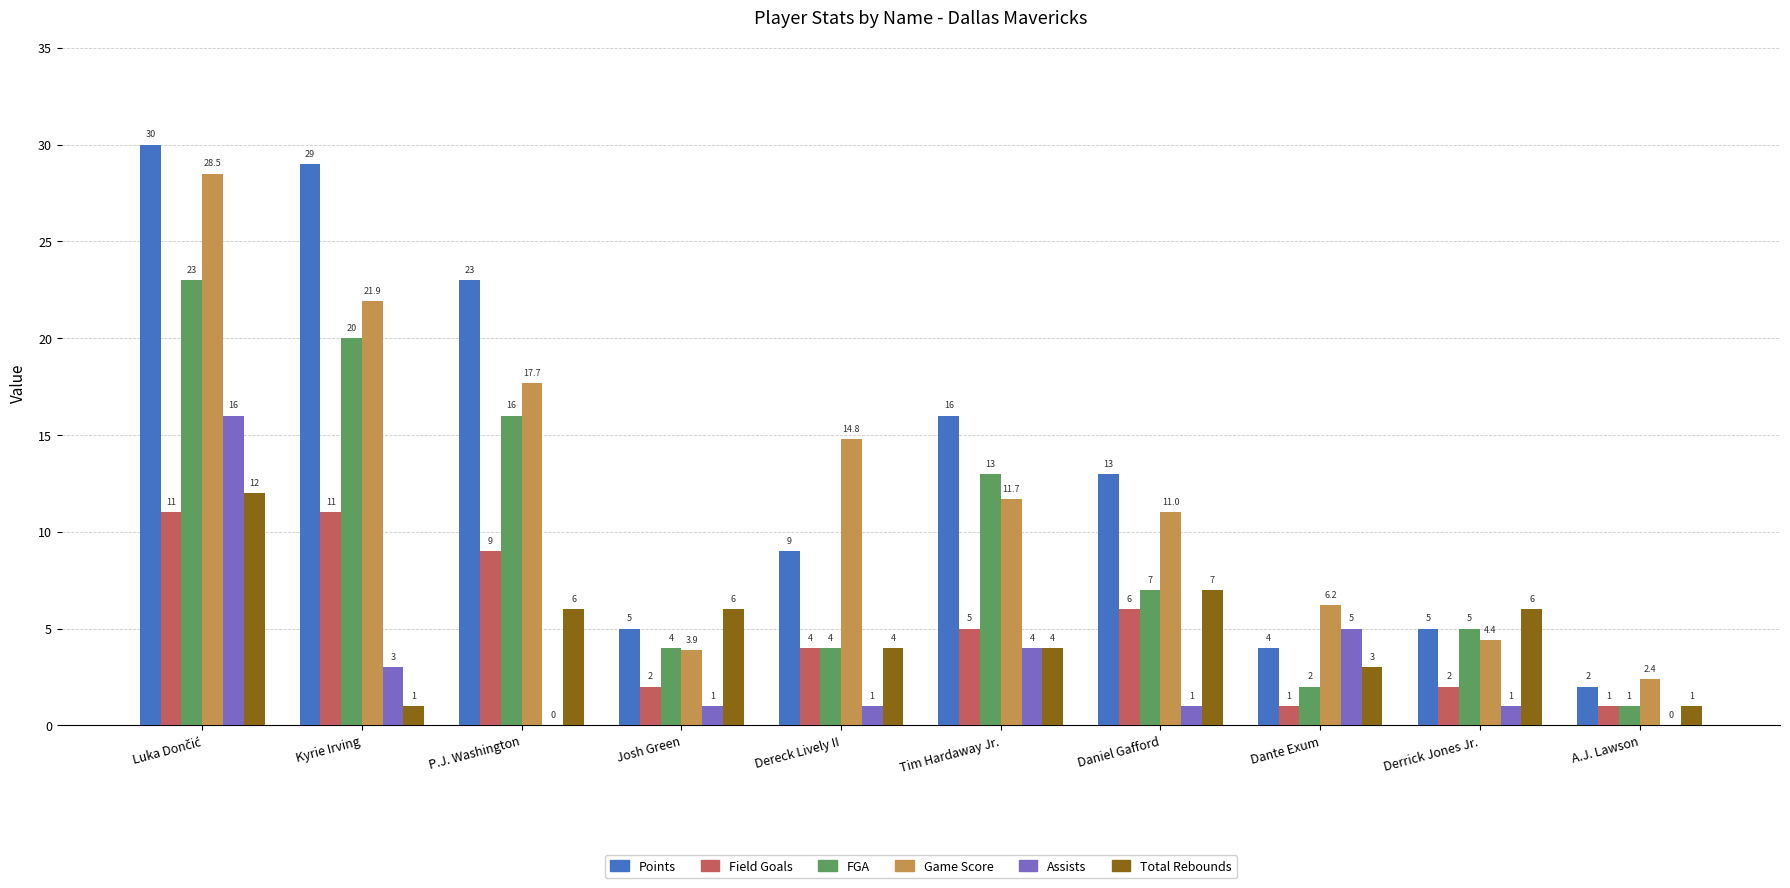

The value of Total Rebounds at Dereck Lively II is 4.0. True or false?

True